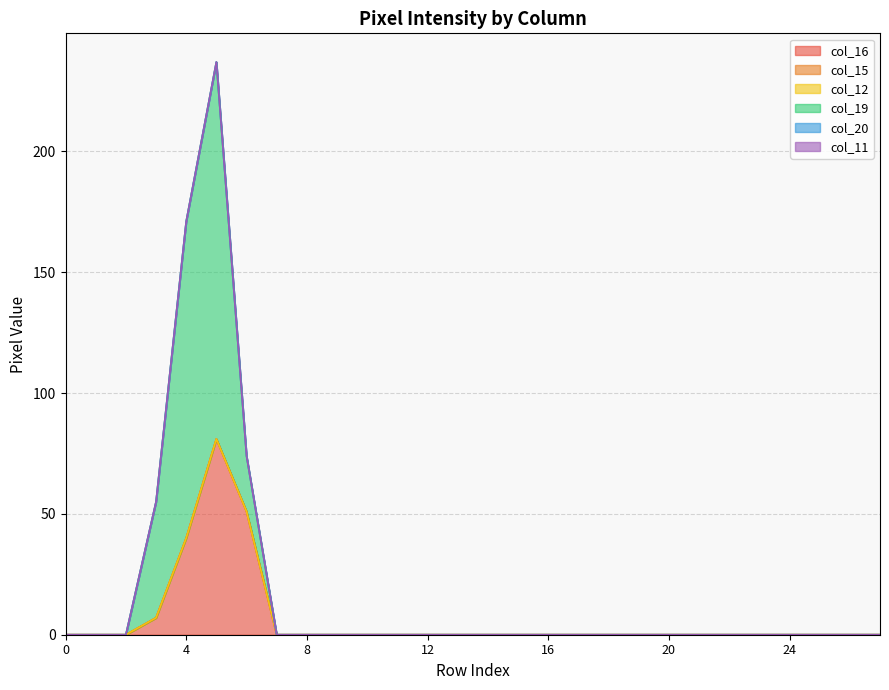

At which category is the sum across all series the highest?

5